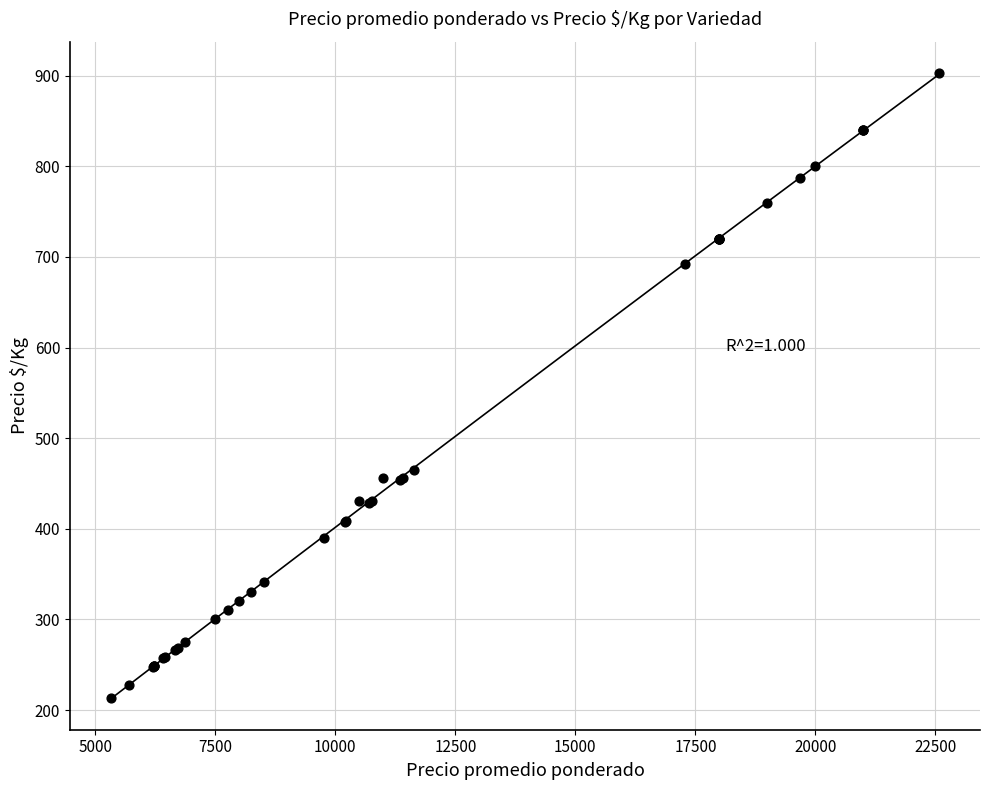

What Y value in the scatter plot is closest to 558?

465